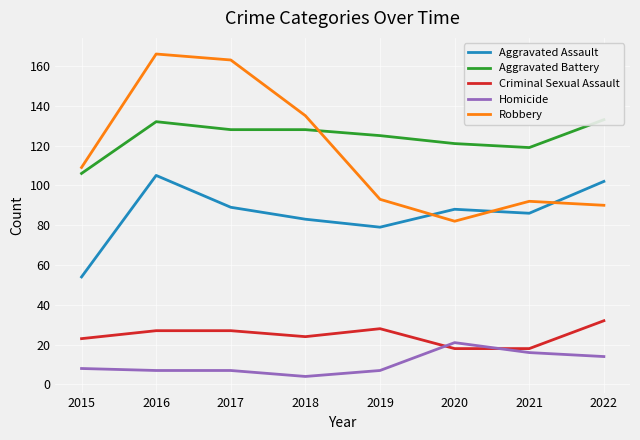

Between which two adjacent categories do Criminal Sexual Assault and Homicide first intersect?

2019 and 2020